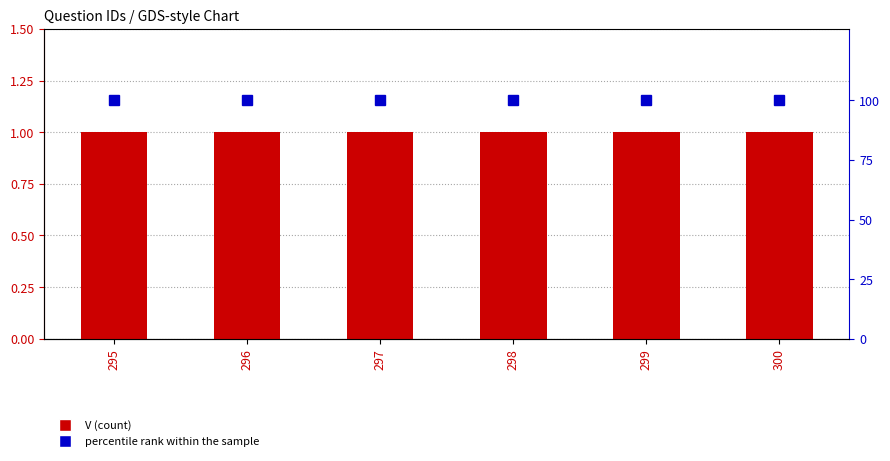

Which category has the lowest value across all series?

295